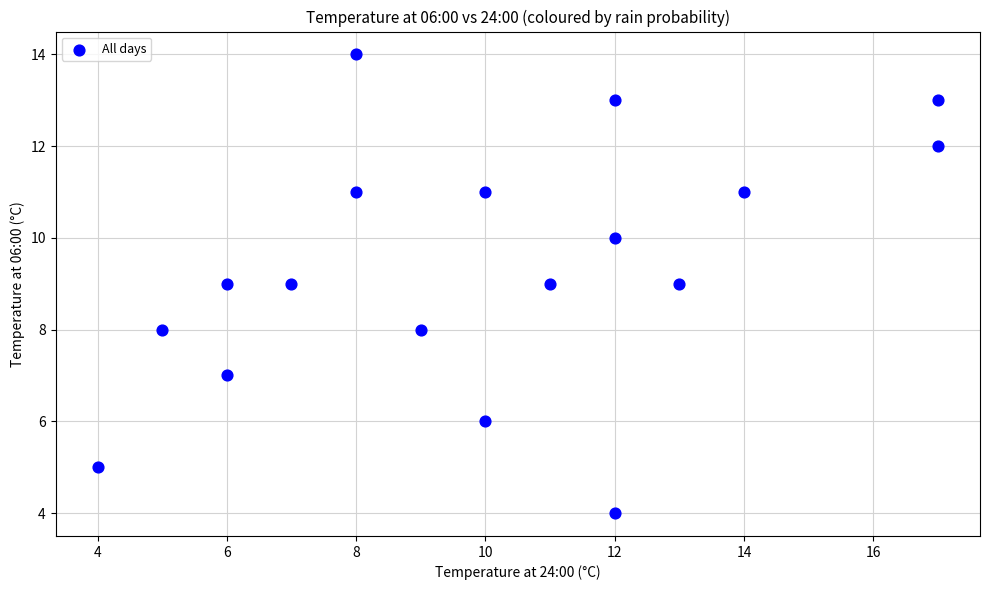

What is the range of X values (max minus min)?

13